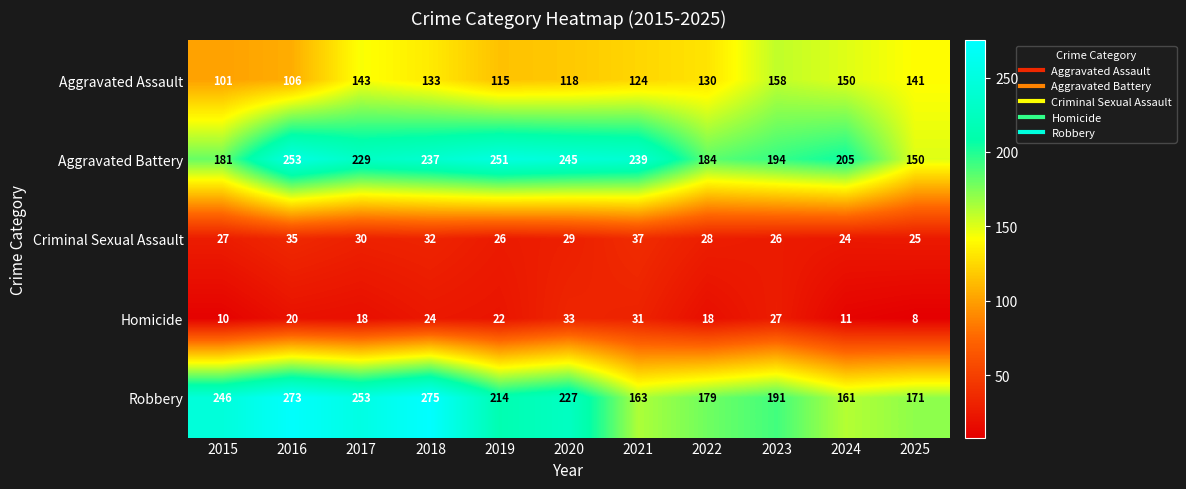

What is the total value across all series at 2022?

539